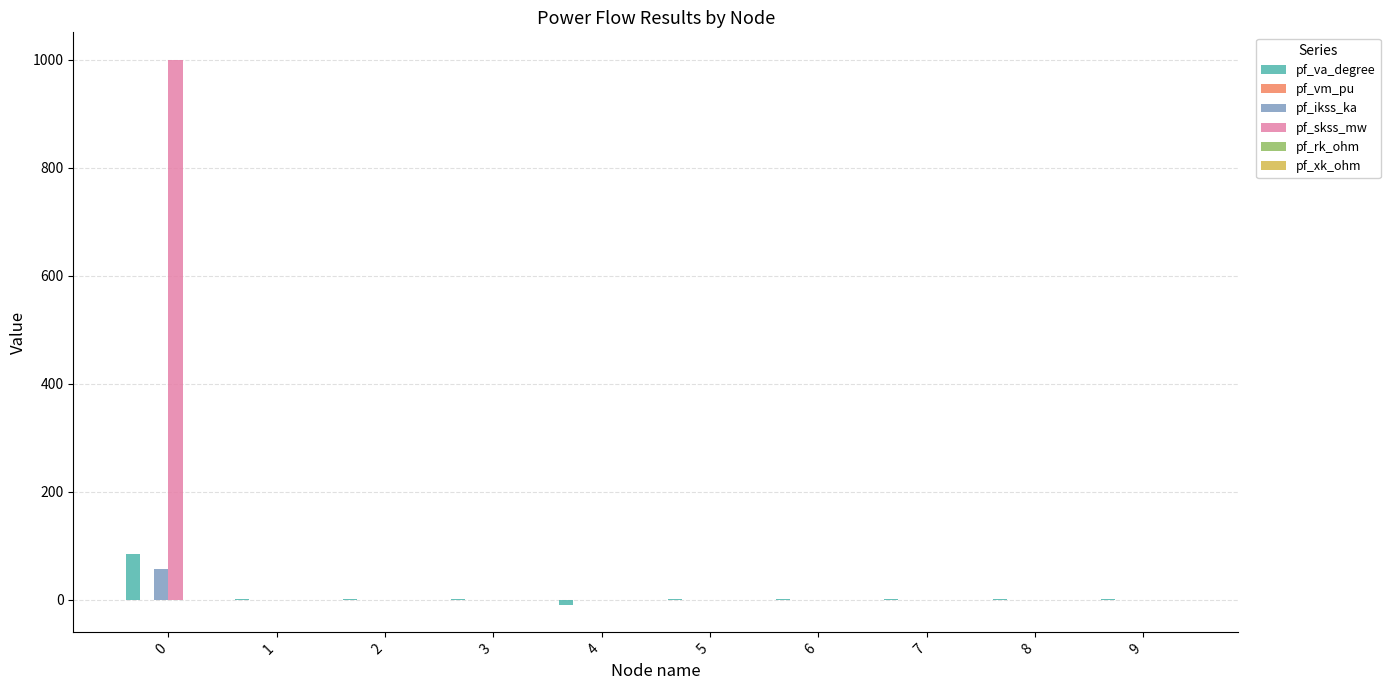

Which series changed the most between 0 and 4?

pf_skss_mw